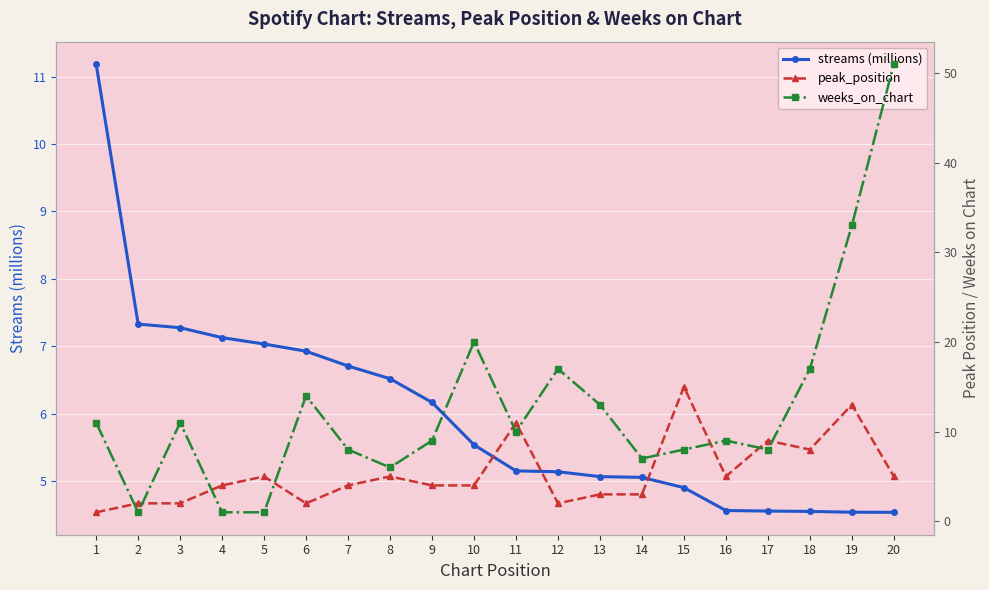

What is the average value of the peak_position series?

5.3